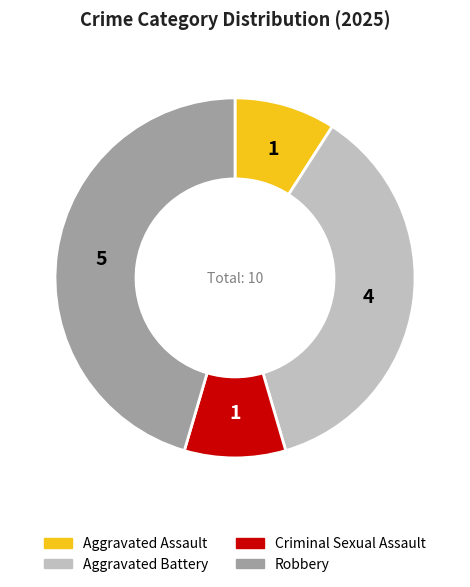

How many segments does this pie chart have?

4